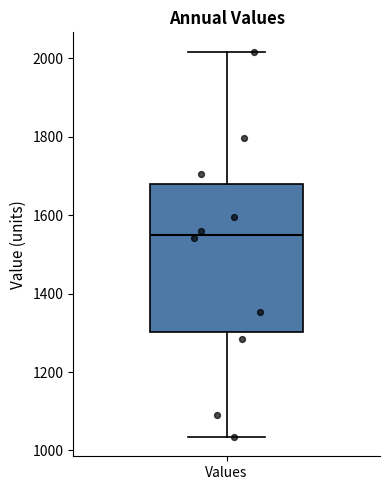

Where is the upper edge of the box for Values on the y-axis? The values are not printed on the chart, so give them approximately, as read against the axis.

1680